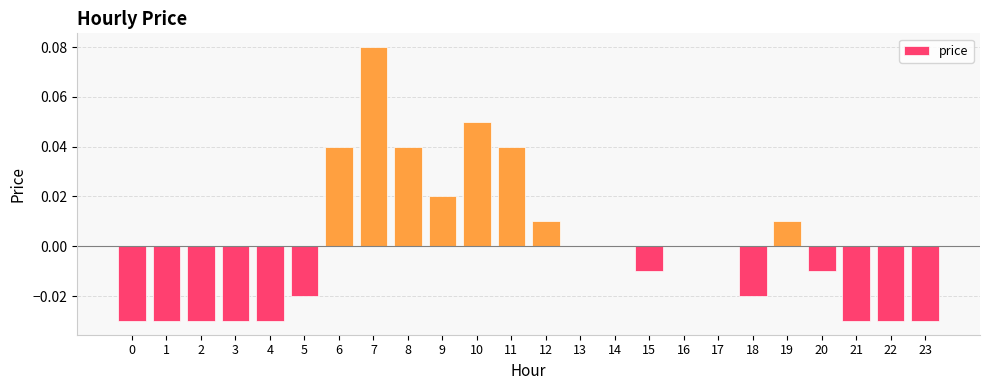

Which has a higher value, 22 or 14?

14